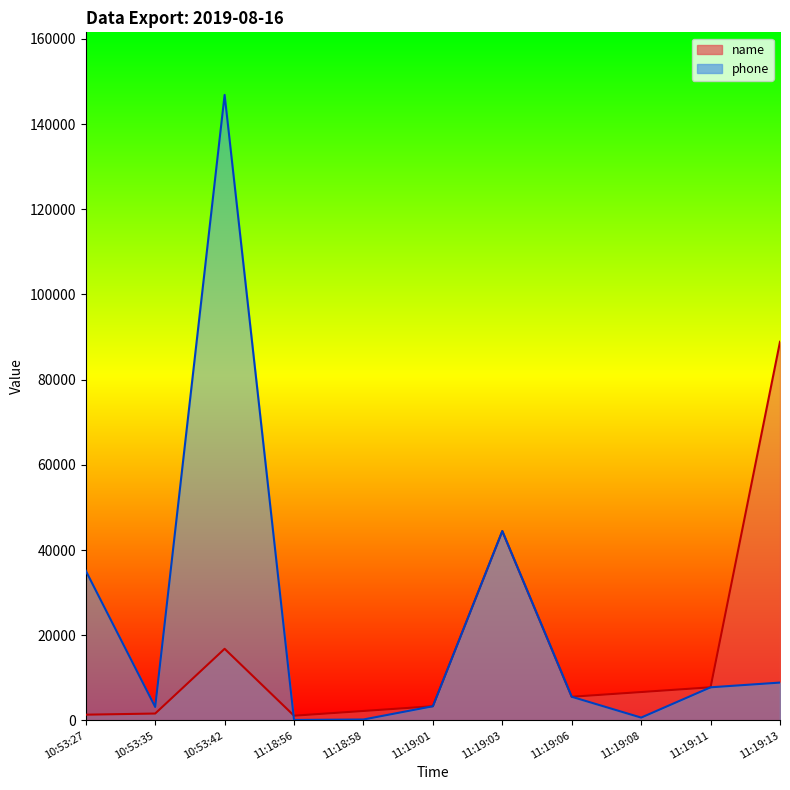

List the series in order of their peak value, highest first.

phone_line, name_line